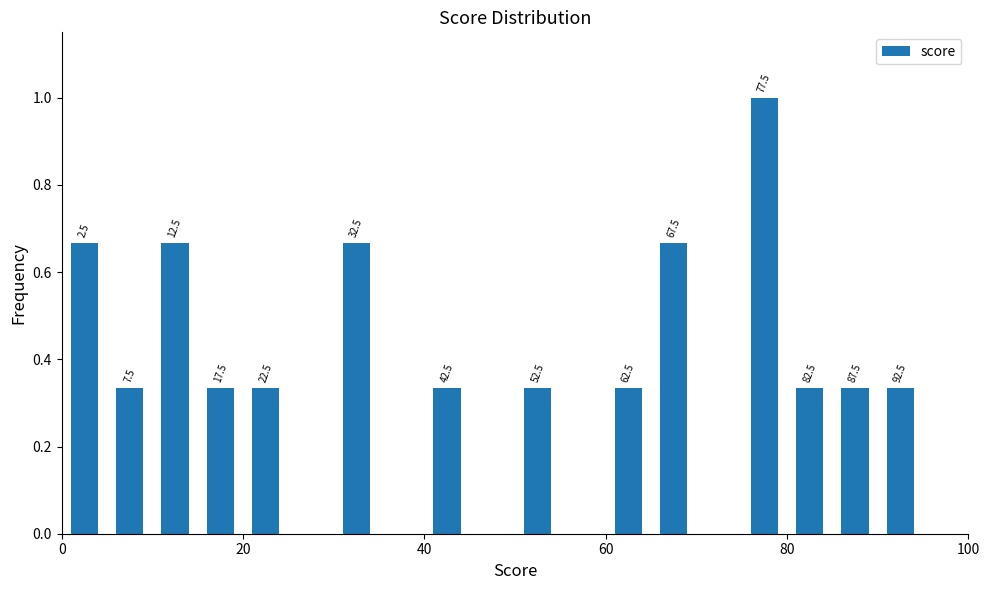

Read against the x-axis, roughly where is the centre of the tallest bar?

78